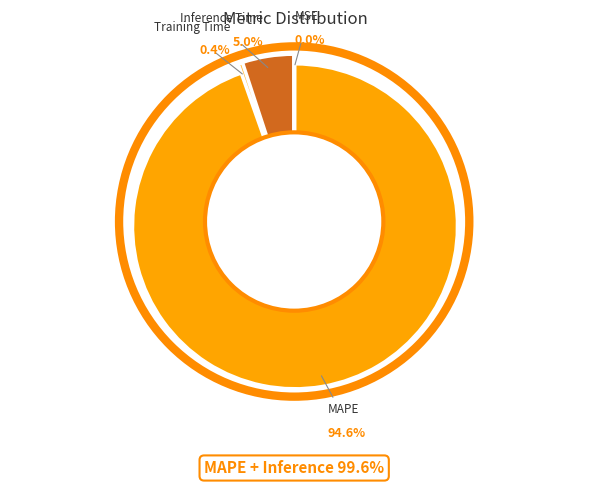

What portion of the pie excludes MAPE?

5.4%